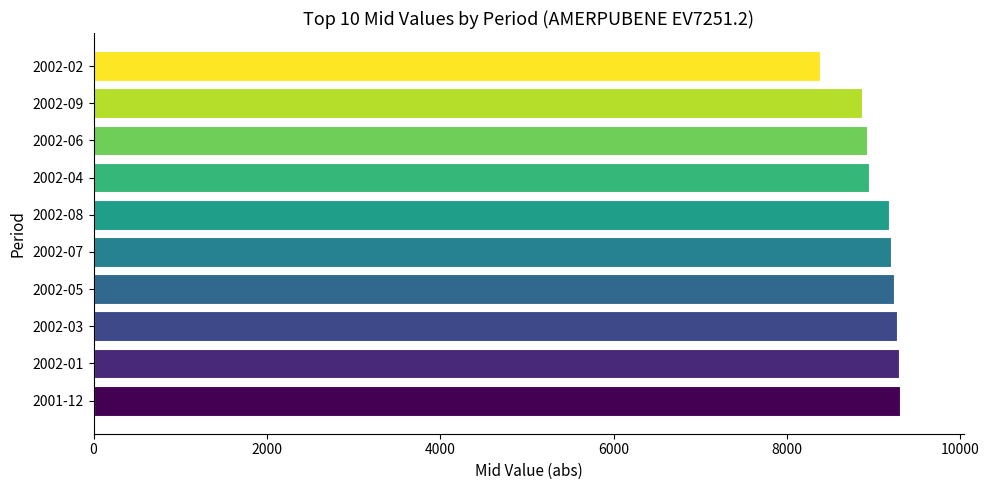

The value at 2001-12 is 9300.0. True or false?

True